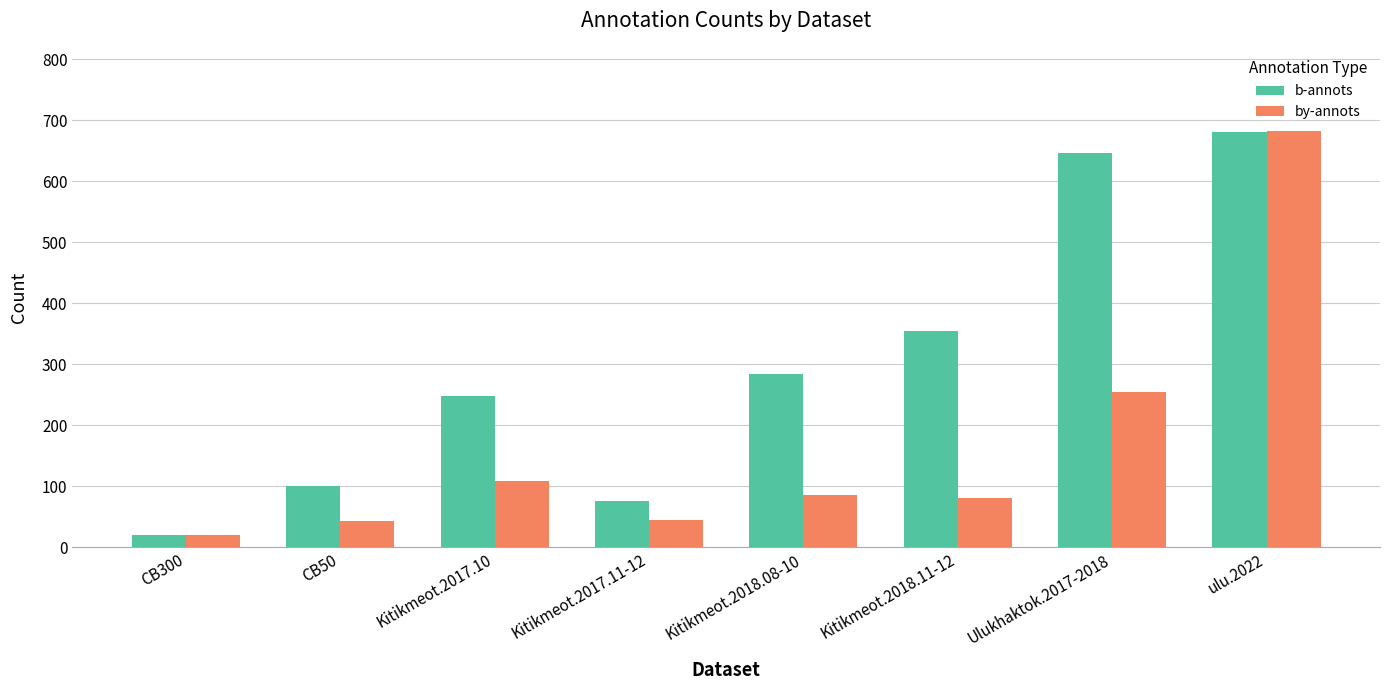

Which series has the largest range (max minus min)?

by-annots